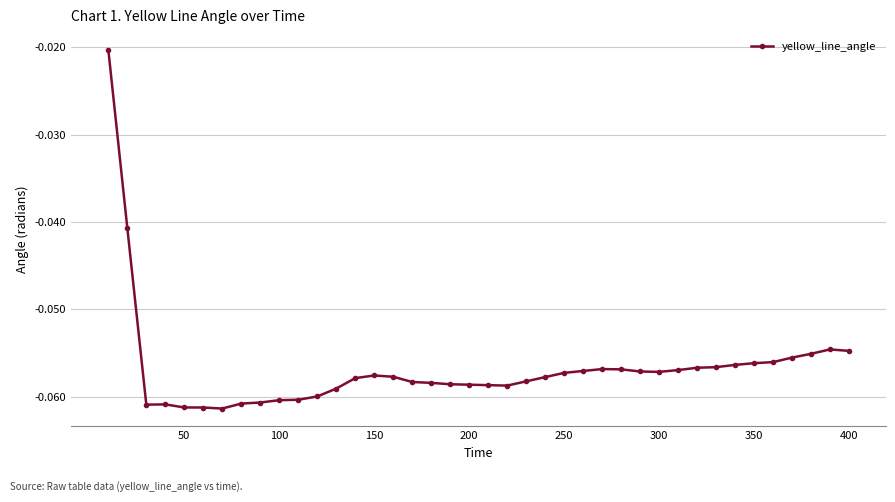

True or false: there are more than 1 points higher than both neighbors.

True